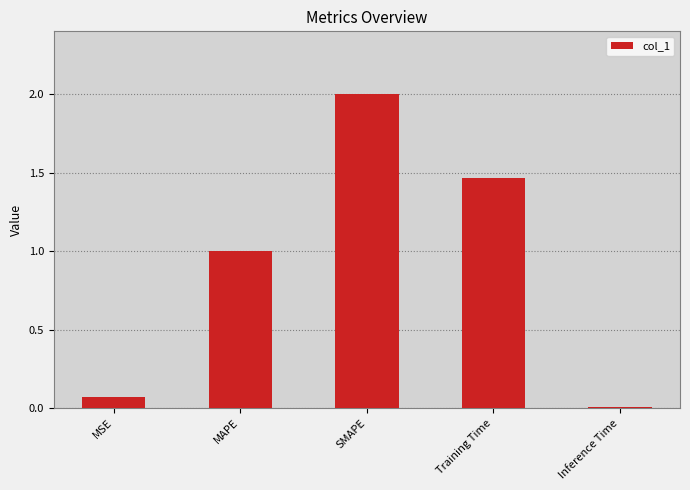

What is the difference between the values at SMAPE and Training Time?

0.5